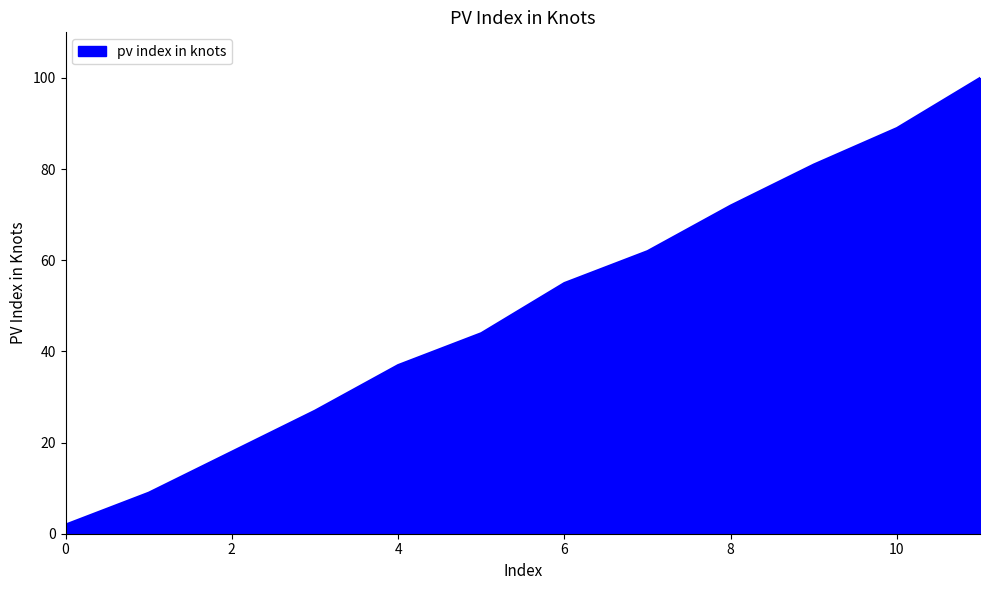

What is the greatest value displayed?

100